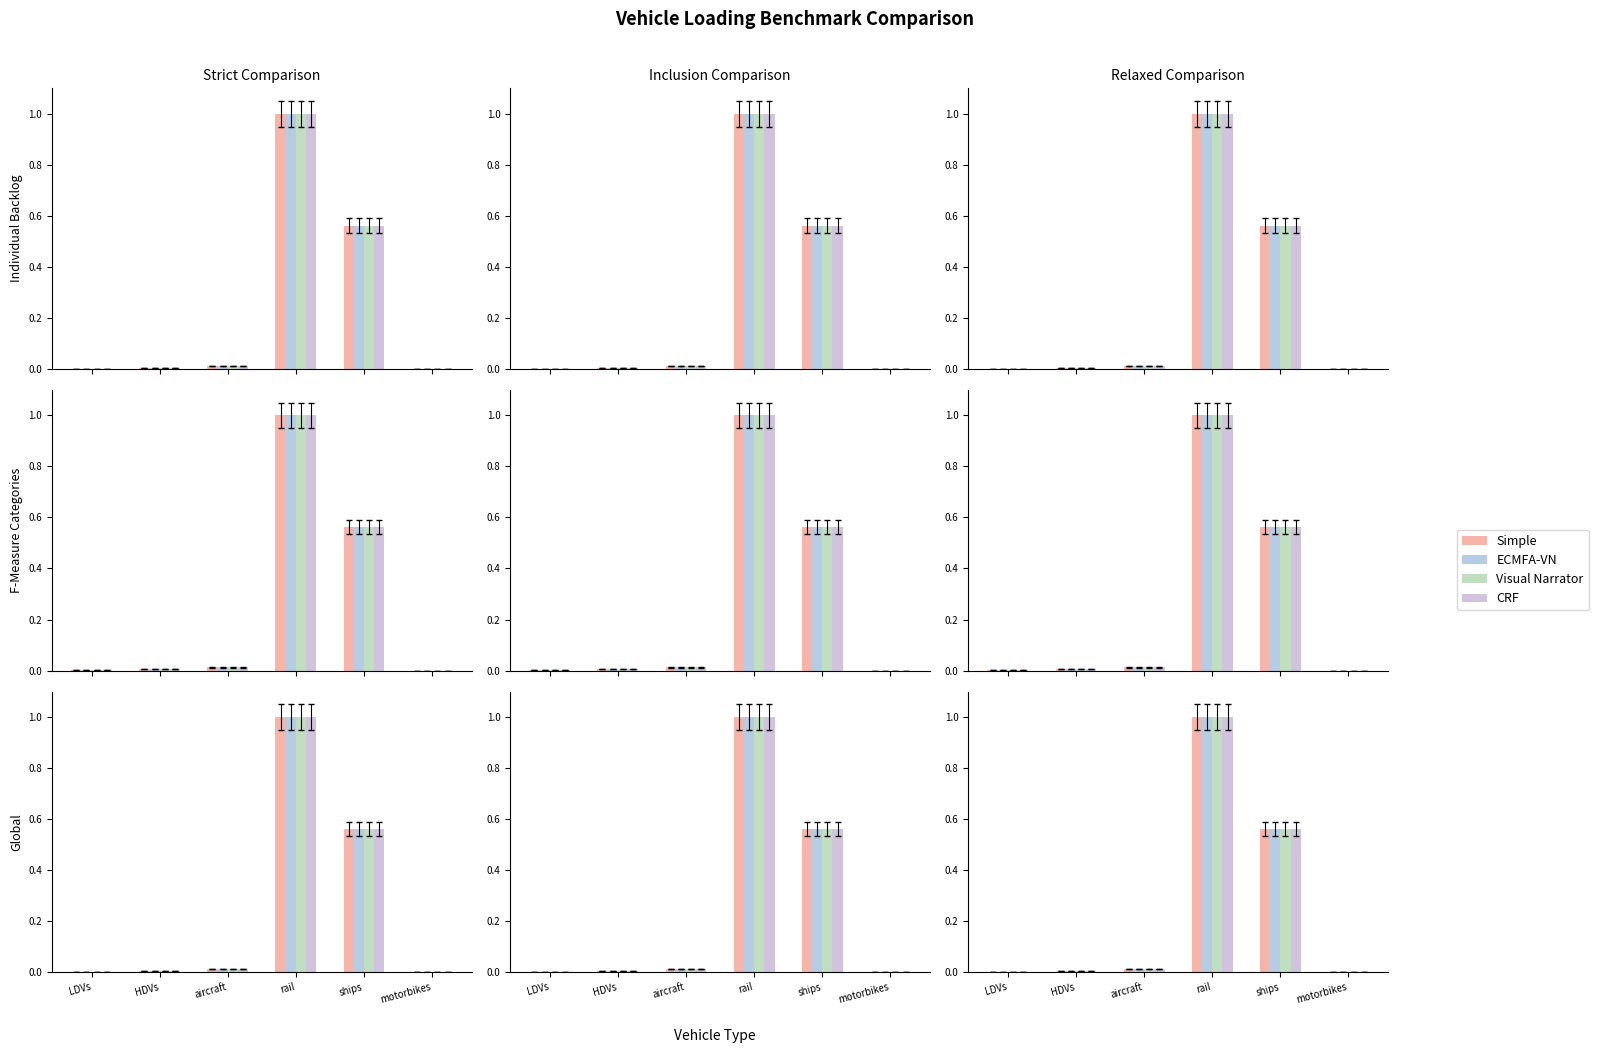

What position from the right is ships?

2